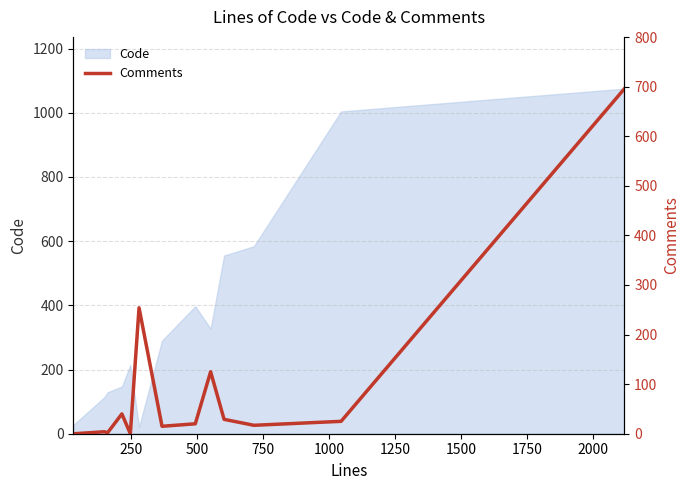

What is the maximum value for Code?

1075